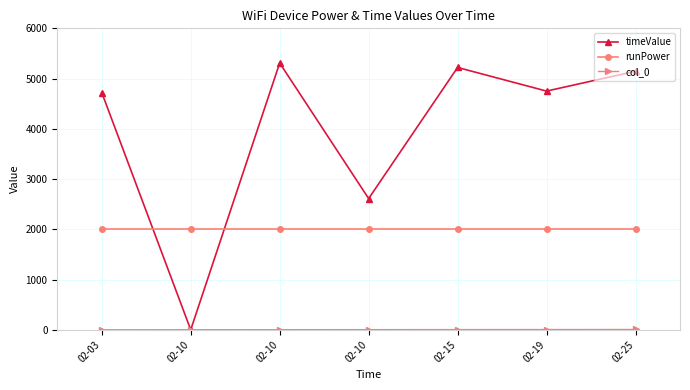

Reading right to left, transcribe all the data shown in this chart.

timeValue: 5146	4751	5221	2612	5310	0	4722
runPower: 2000	2000	2000	2000	2000	2000	2000
col_0: 6	5	4	3	2	1	0